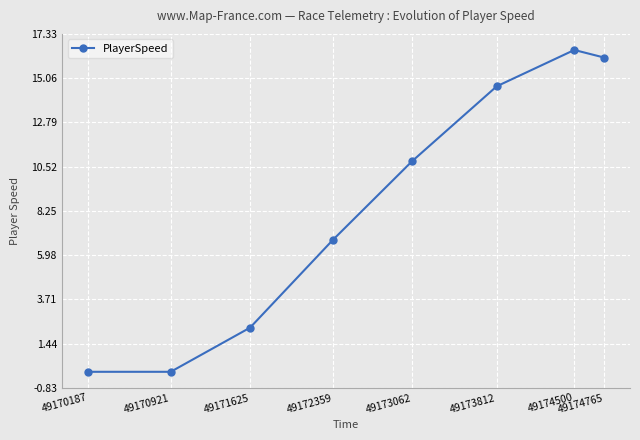

What is the difference between the second highest and minimum values?

16.1